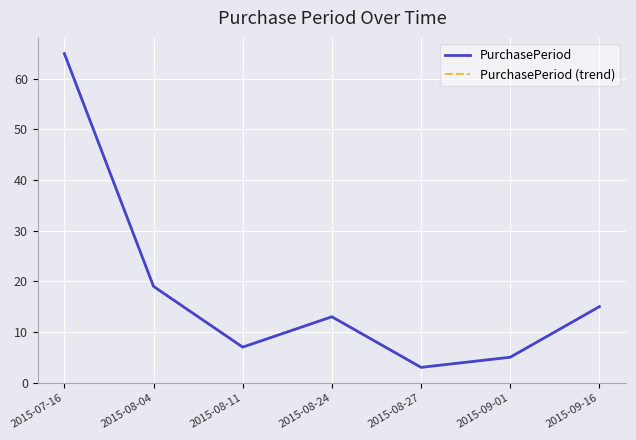

What is the highest value of the PurchasePeriod (trend) series?

65